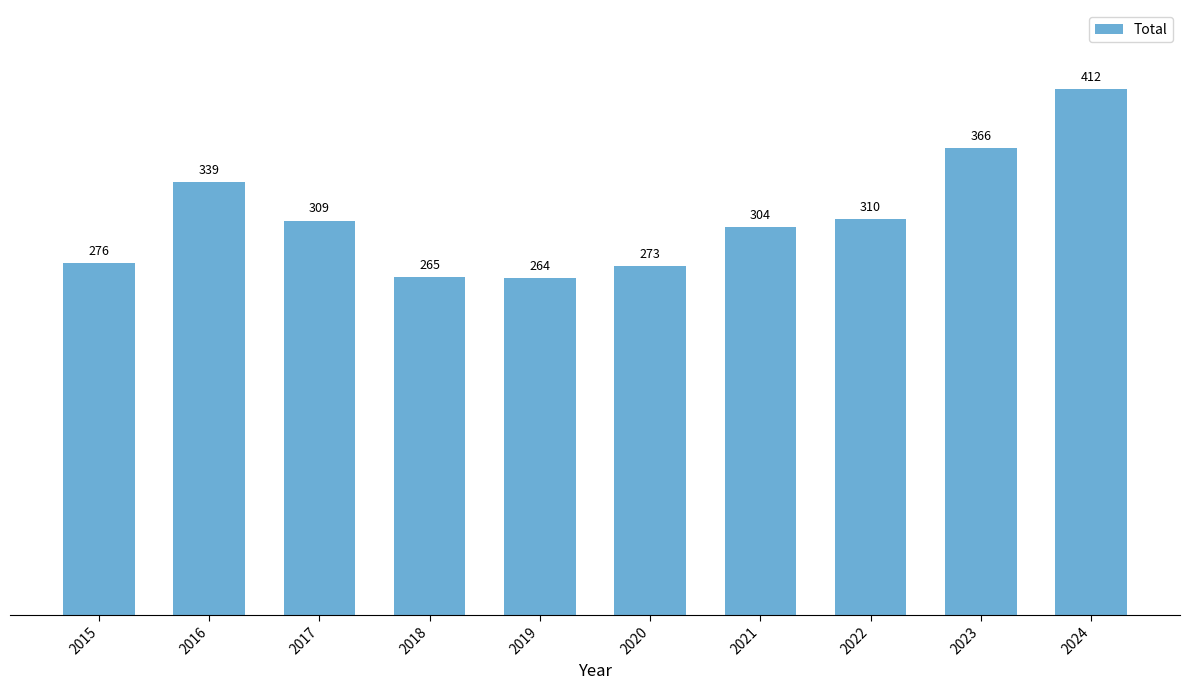

Reading left to right, extract all data points from this chart.

2015=276	2016=339	2017=309	2018=265	2019=264	2020=273	2021=304	2022=310	2023=366	2024=412